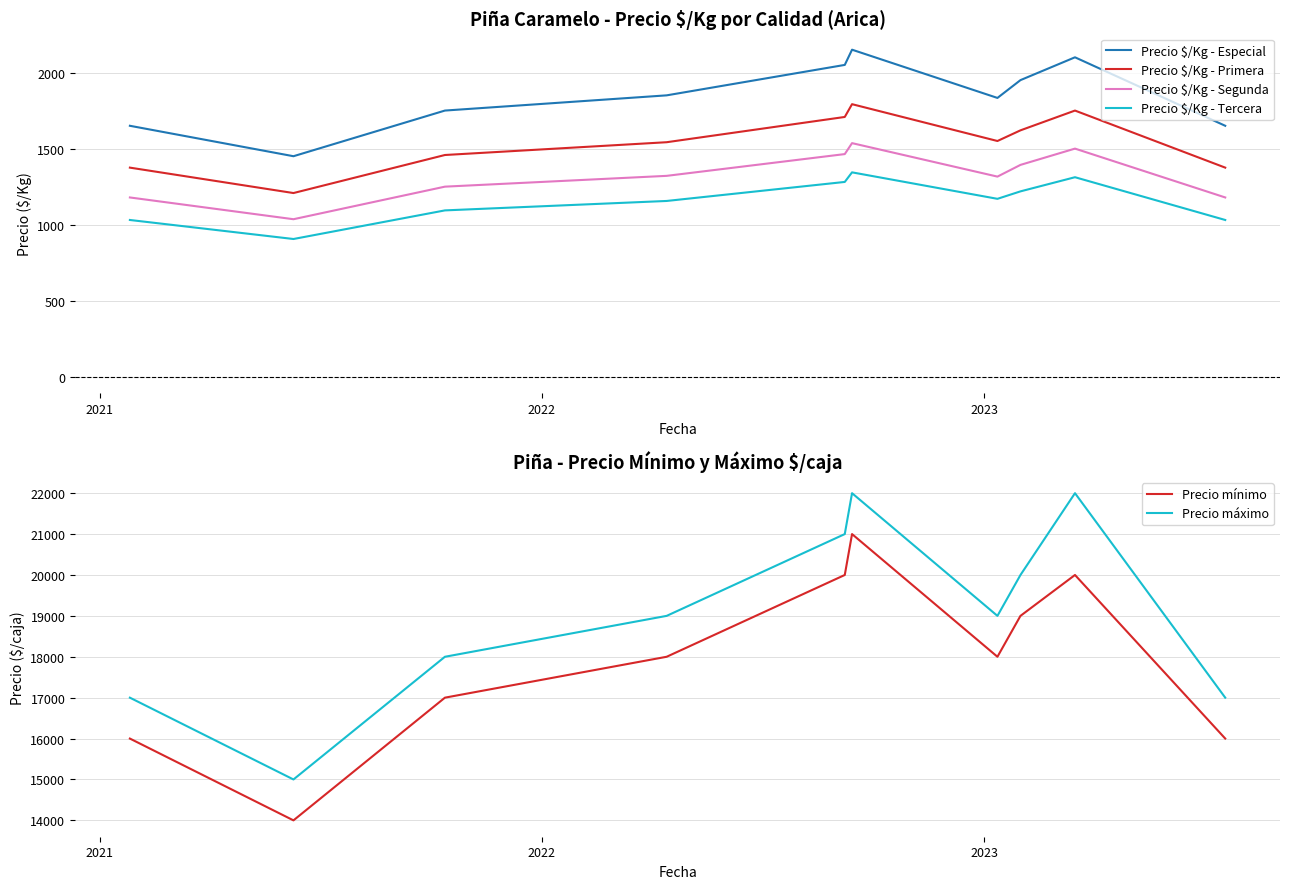

What is the lowest value of the Precio $/Kg - Primera series?

1208